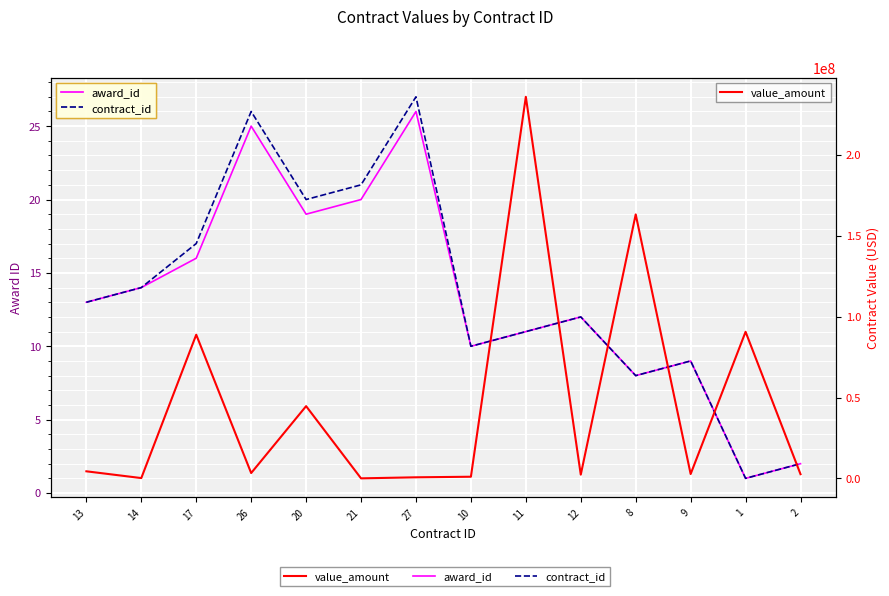

Between which two adjacent categories do contract_id and value_amount first intersect?

20 and 21